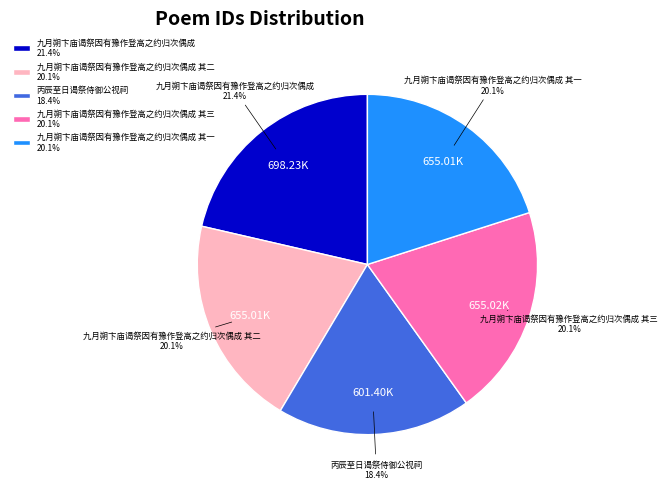

What is the ratio of the value at 九月朔卞庙谒祭因有豫作登高之约归次偶成 其一 20.1% to the value at 九月朔卞庙谒祭因有豫作登高之约归次偶成 其二 20.1%?

1.0